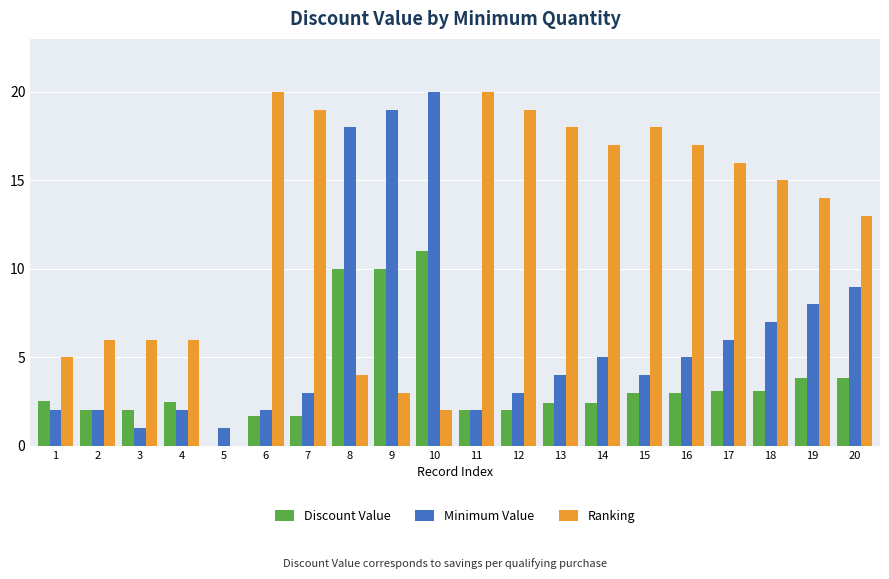

Does the chart contain stacked bars?

No